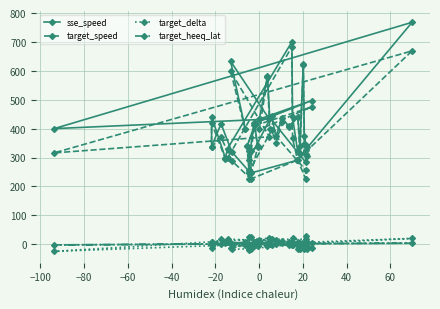

What is the sum of all sse_speed values?

16142.0